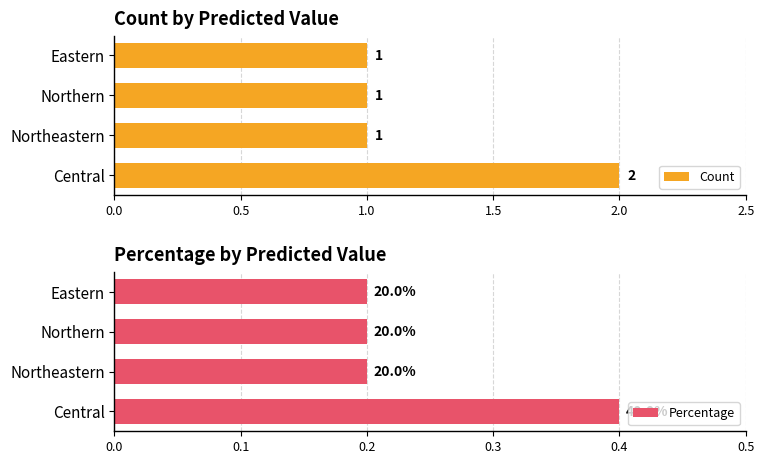

Are the bars horizontal?

Yes